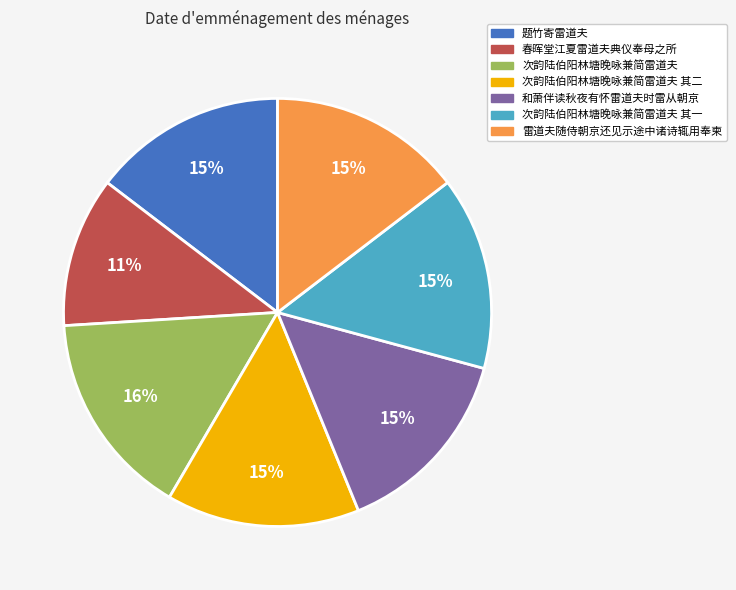

Count the number of slices in the pie.

7